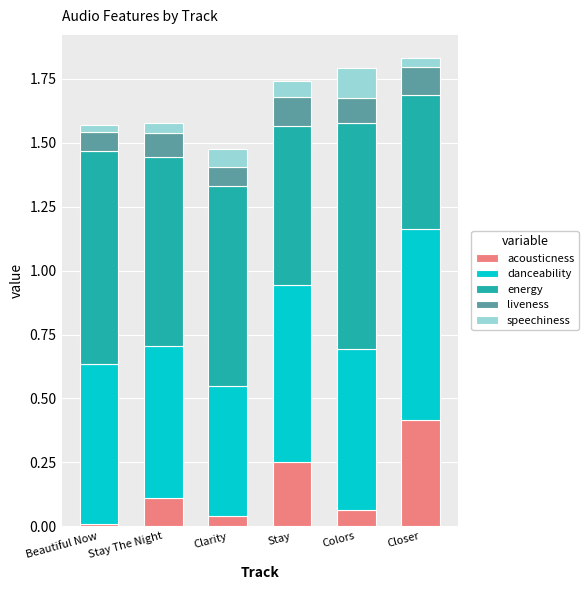

What is the total value across all series at Stay?

1.7